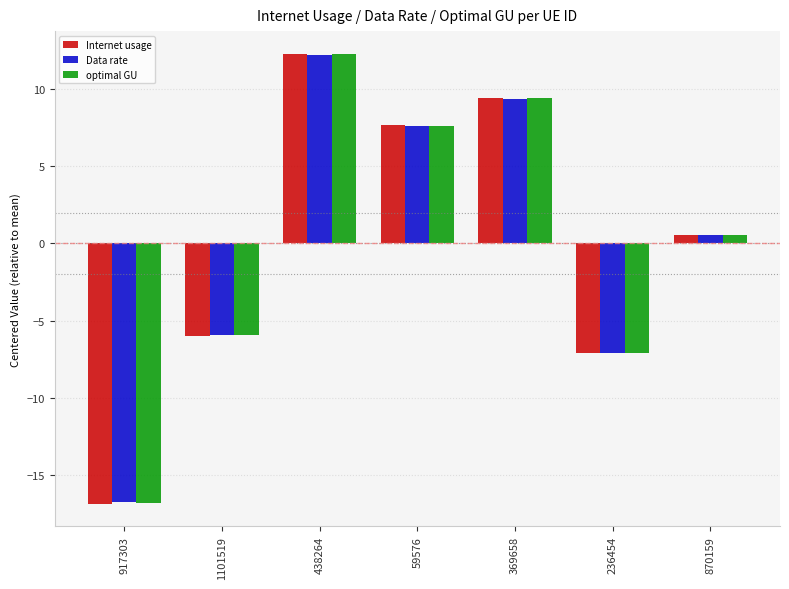

At which label does Internet usage reach its minimum?

917303